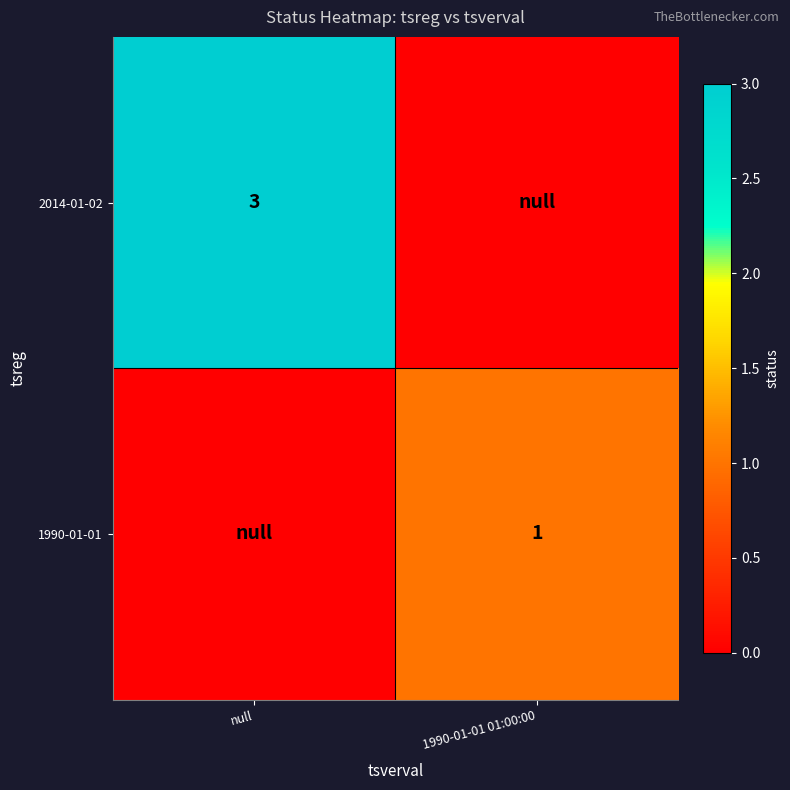

True or false: 2014-01-02 has a value of 3 at null.

True